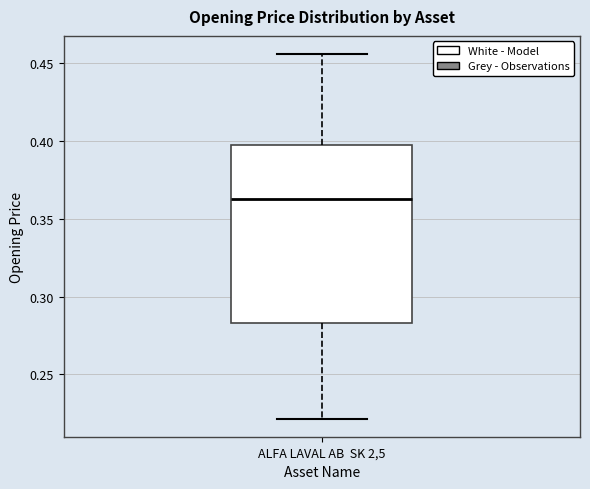

Read this box plot against the y-axis: the position of the median line, the range covered by the box, and the ends of both whiskers. The values are not printed on the chart, so give them approximately, as read against the axis.

median 0.365, box 0.285 to 0.400, whiskers 0.220 to 0.455